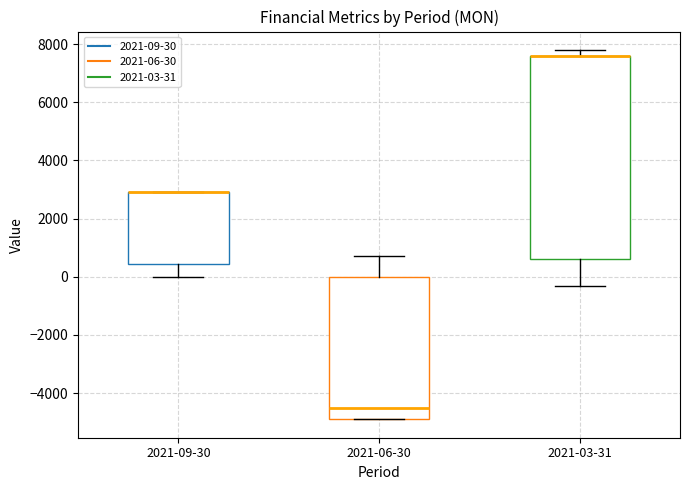

Which box is the tallest, from its lower edge to its upper edge?

2021-03-31